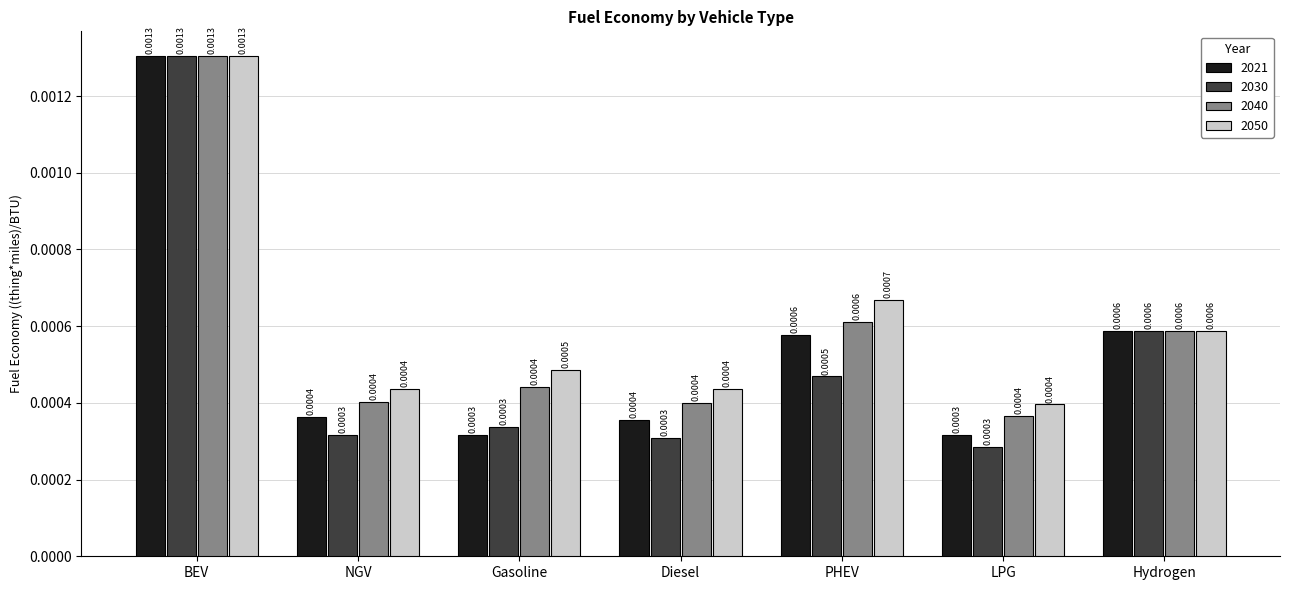

Which series has the largest total across all categories?

2050